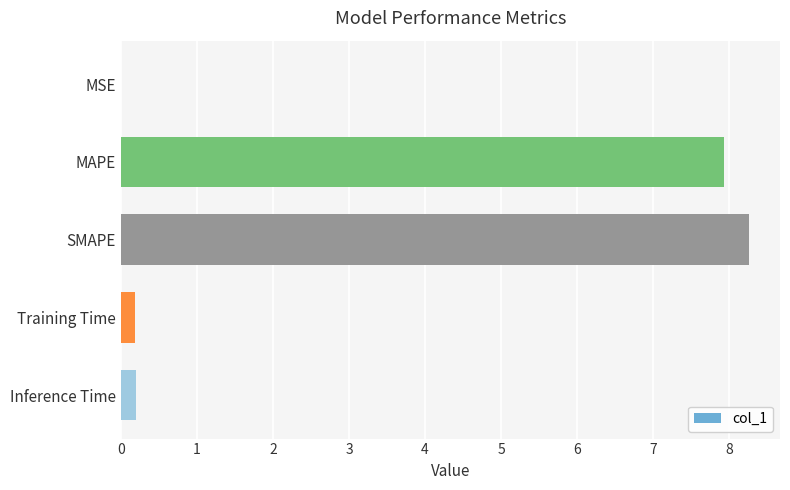

What is the sum of all values?

16.6